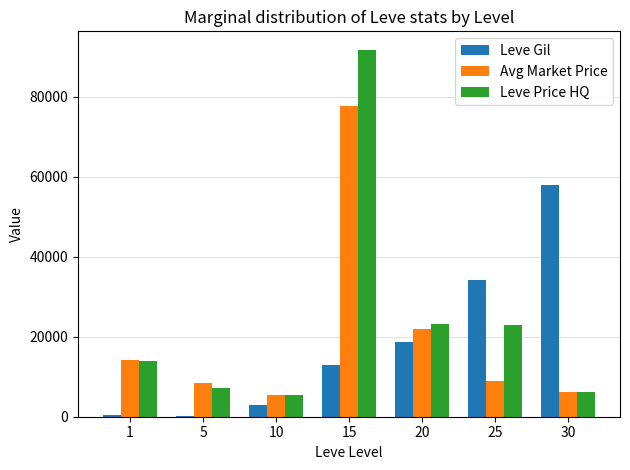

What is the maximum value for Avg Market Price?

77685.2